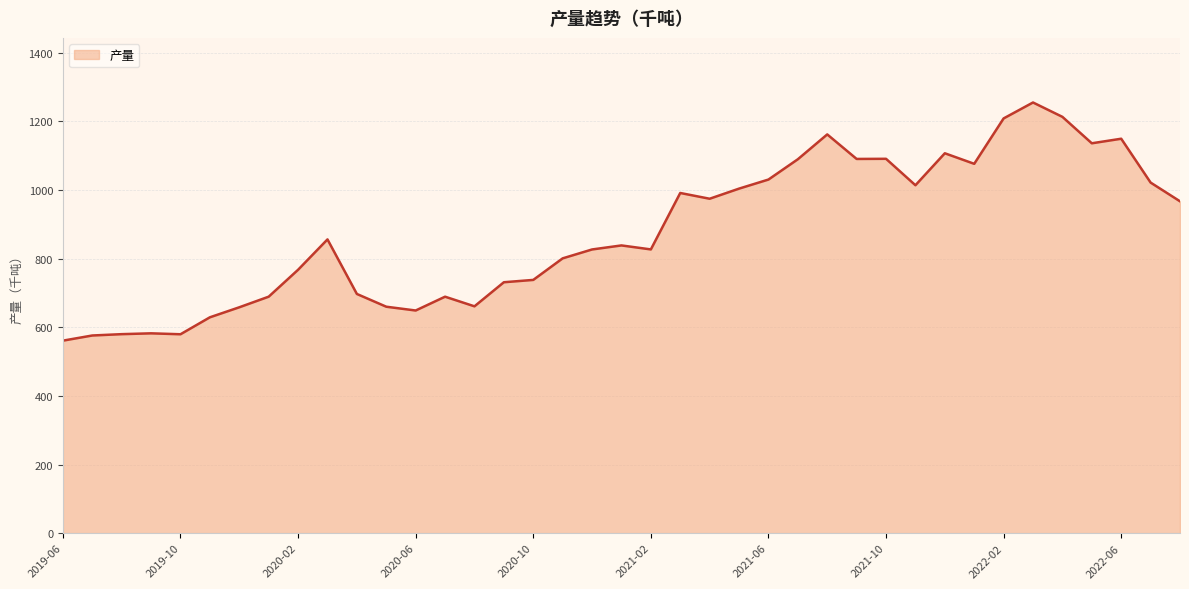

What is the difference between the maximum and minimum values?

694.1